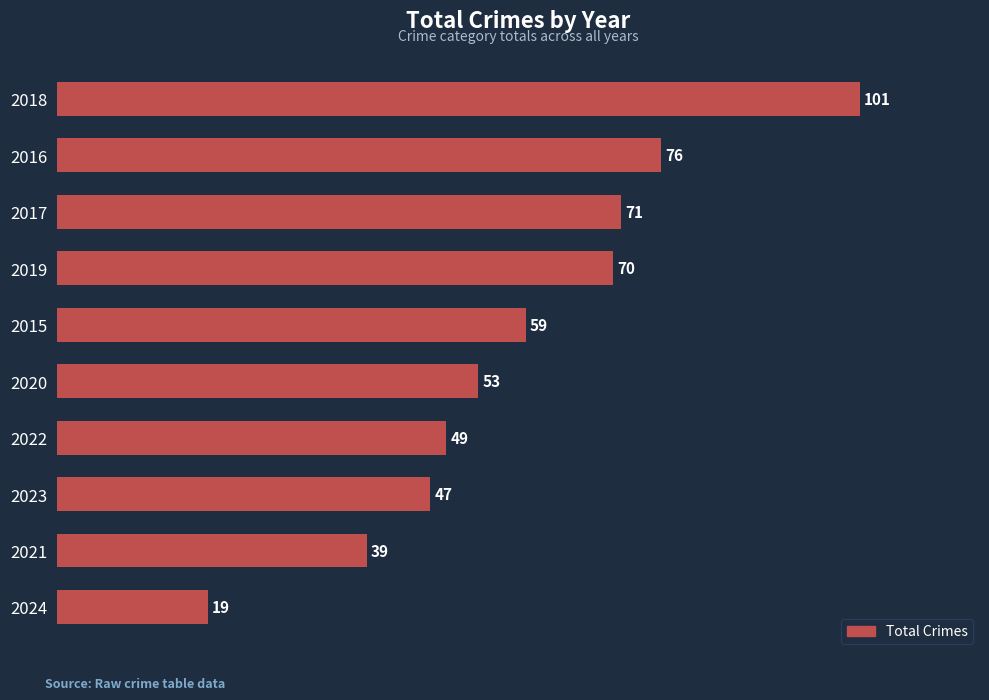

The value at 2015 is 59. True or false?

True